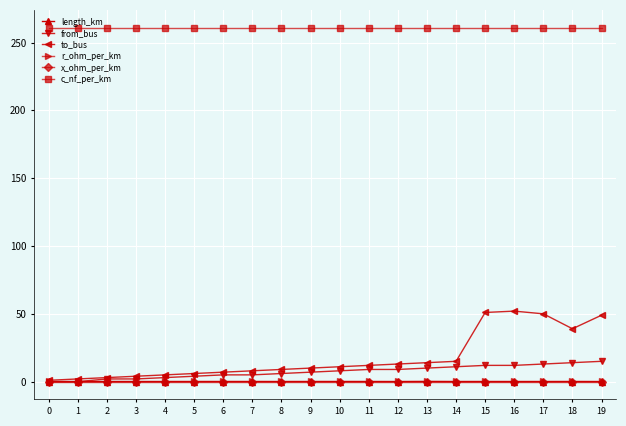

Does the chart have visible grid lines?

Yes